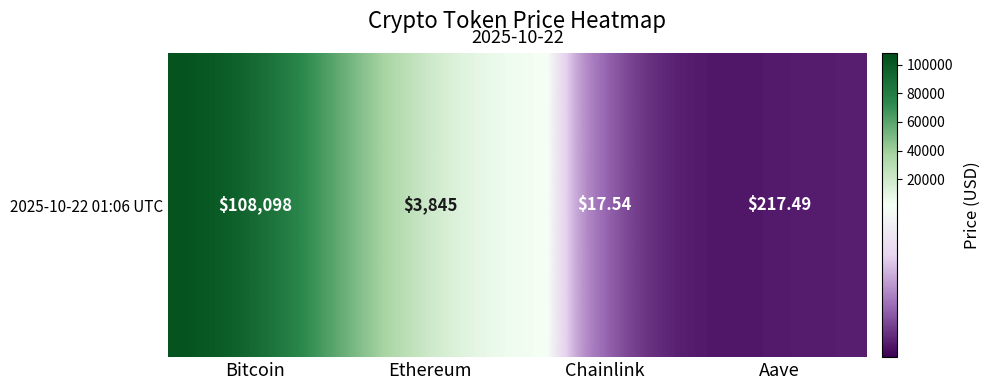

True or false: the data shows 3844.8 at Ethereum.

True